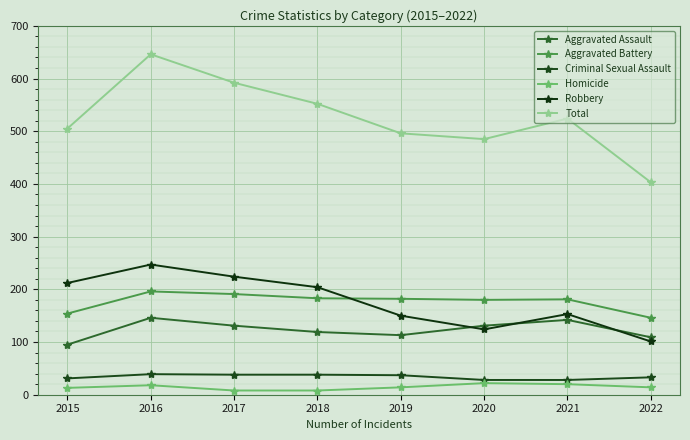

Count the number of categories in the chart.

8